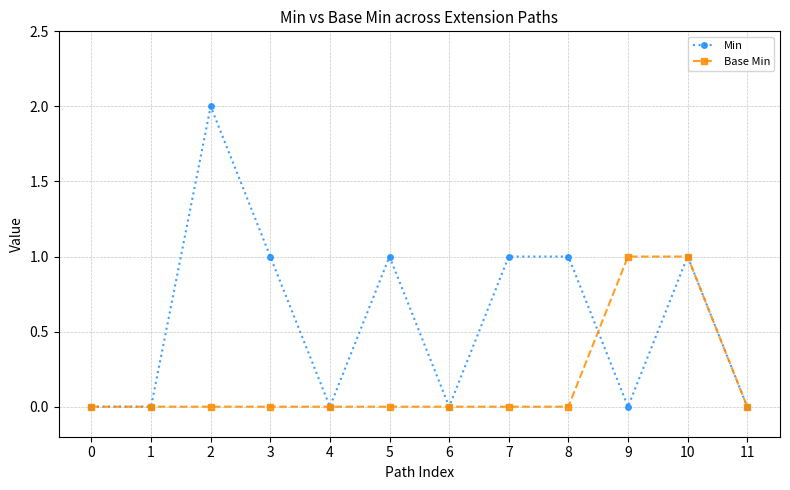

What is the difference between the Min values at 8 and 1?

1